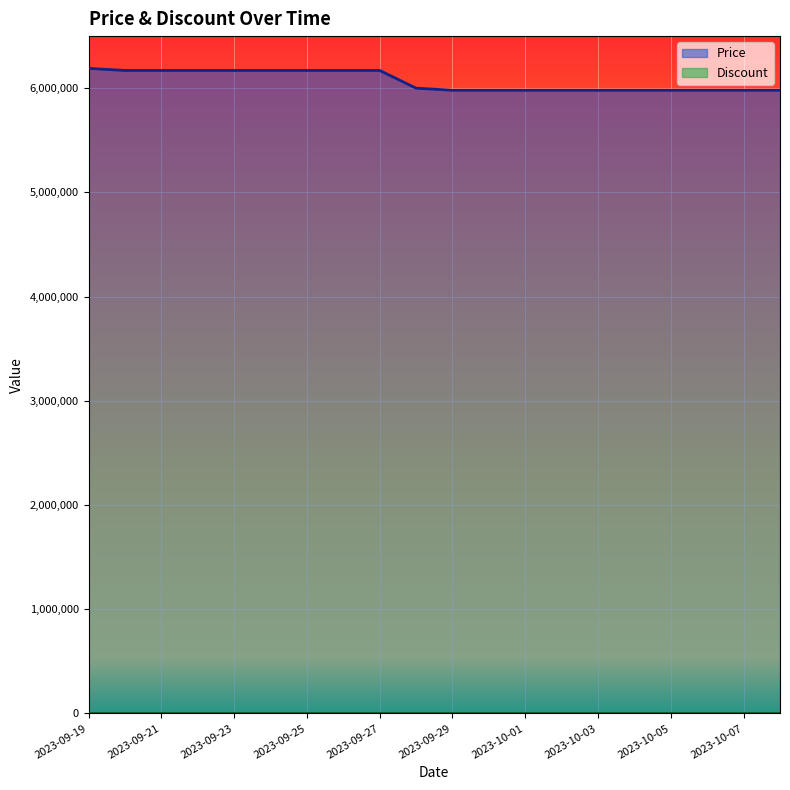

Count the number of values greater than 6000000.

9